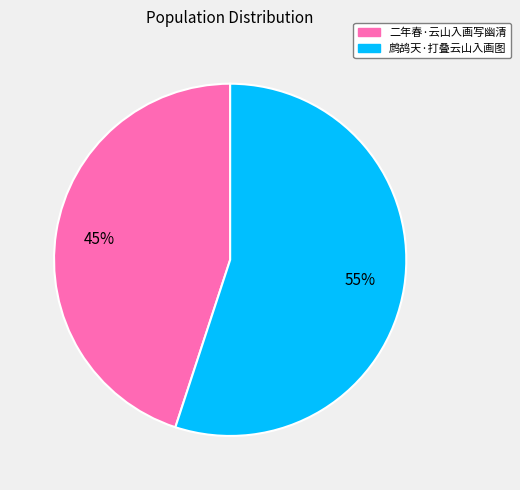

What percentage is the 鹧鸪天·打叠云山入画图 slice, to the nearest percent?

55%